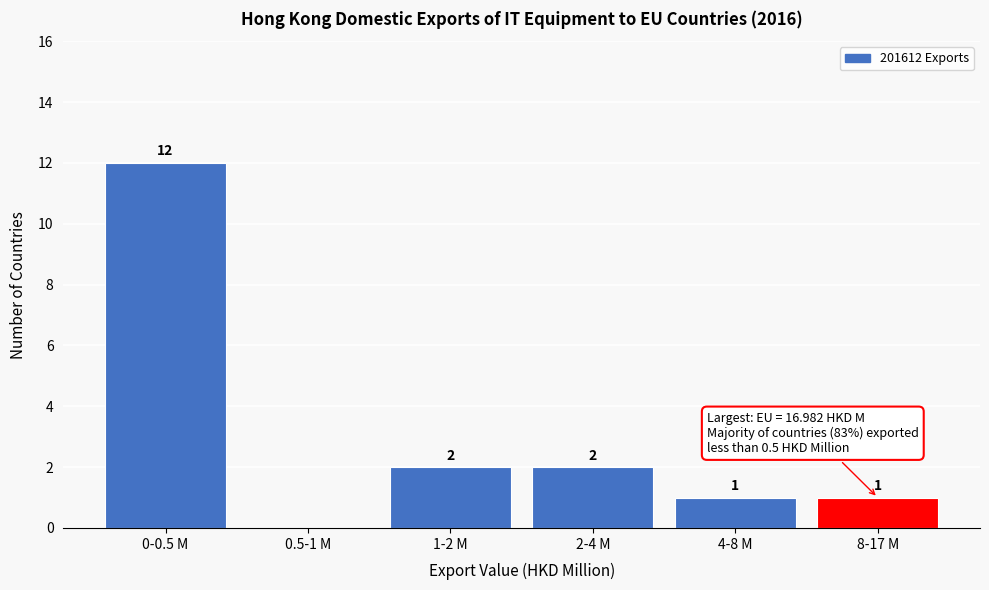

Reading right to left, transcribe all the data shown in this chart.

8-17 M=1	4-8 M=1	2-4 M=2	1-2 M=2	0.5-1 M=0	0-0.5 M=12